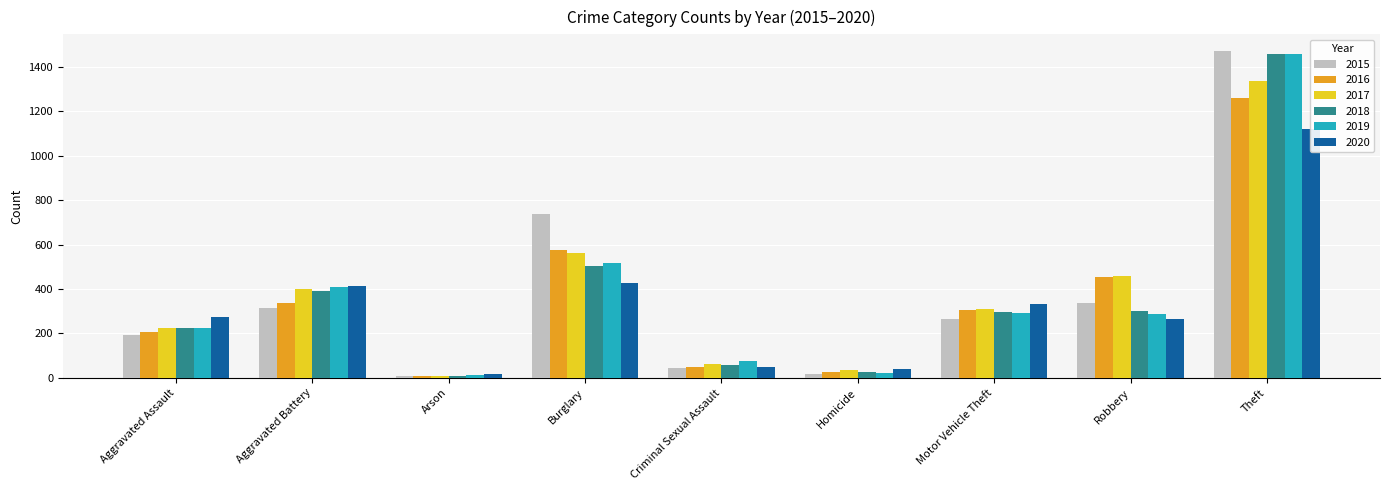

What is the lowest value of the 2018 series?

7